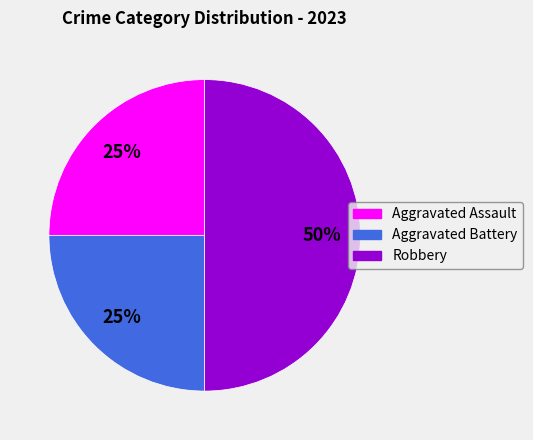

Count the number of slices in the pie.

3